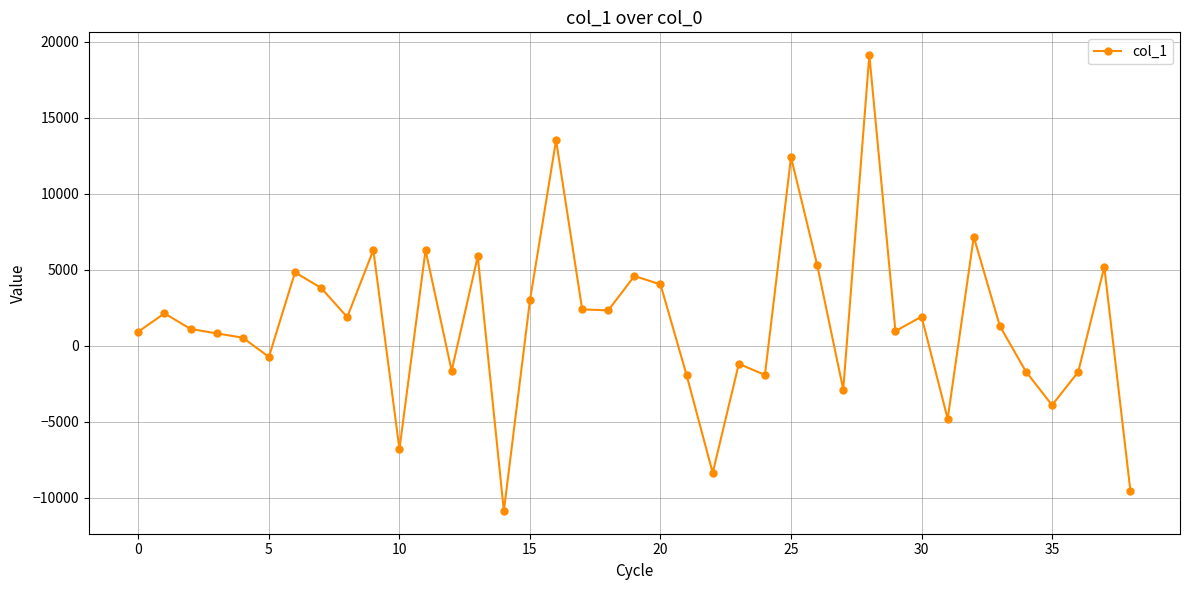

What is the average value?

1534.1